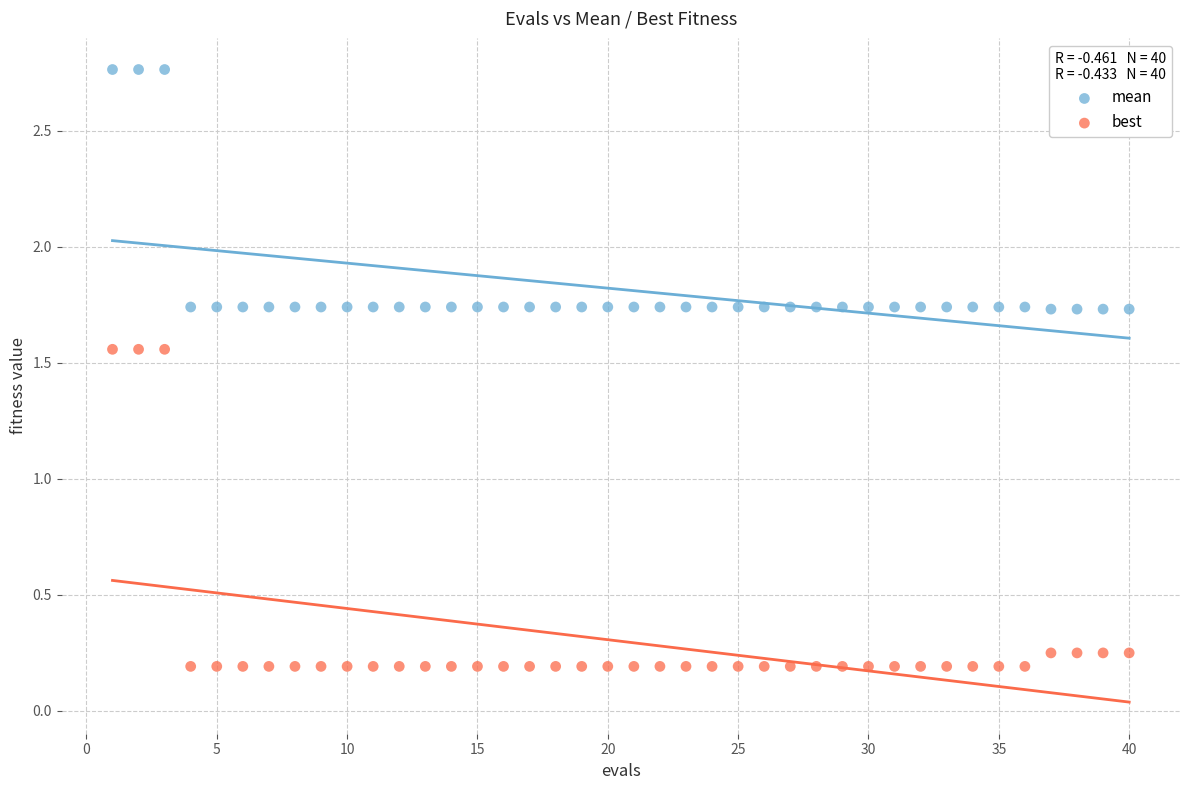

Across all data points, what is the range of Y values (max minus min)?

2.6